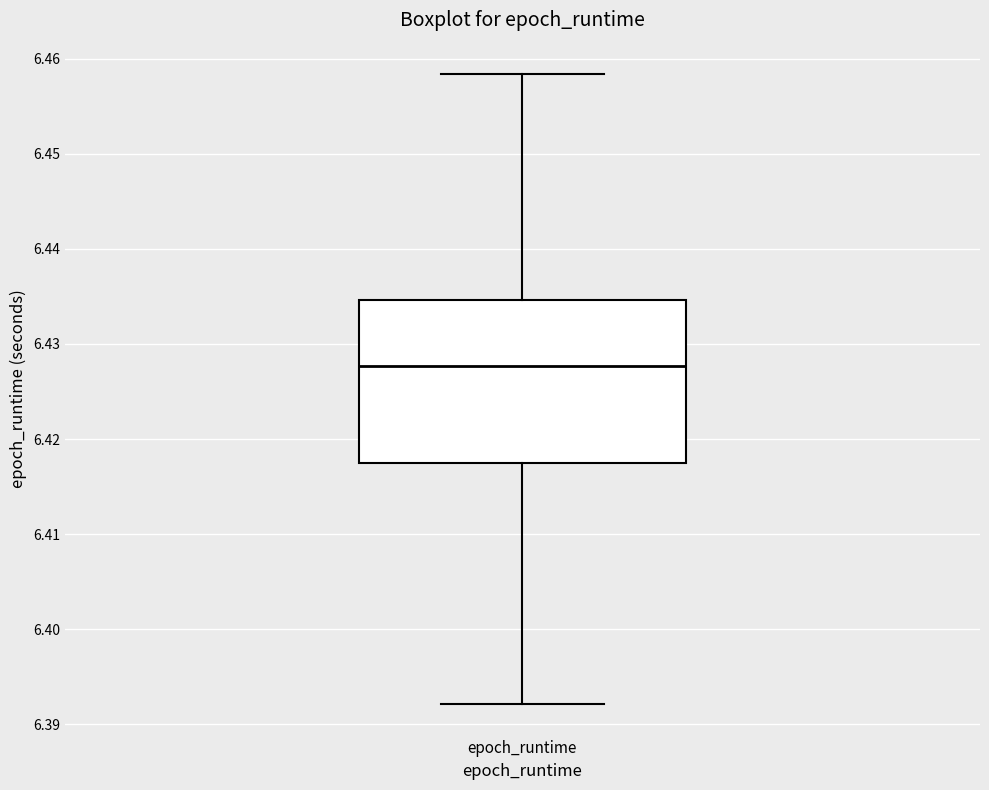

Transcribe this box plot: give where the median line is, the range the box spans, and where the two whiskers end, as read against the y-axis. The values are not printed on the chart, so give them approximately, as read against the axis.

median 6.428, box 6.417 to 6.435, whiskers 6.392 to 6.458